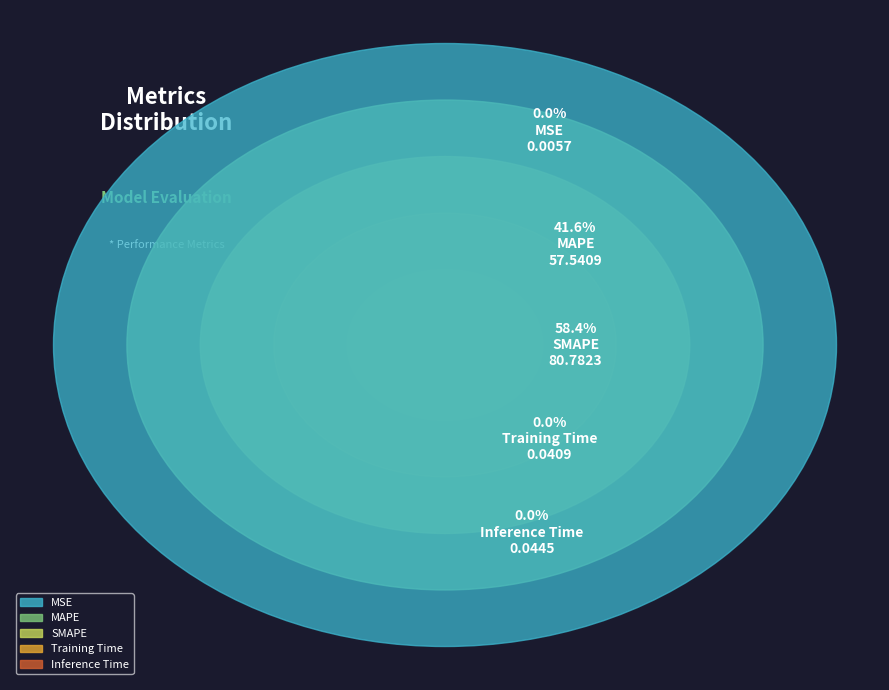

Does any single category account for the majority?

Yes